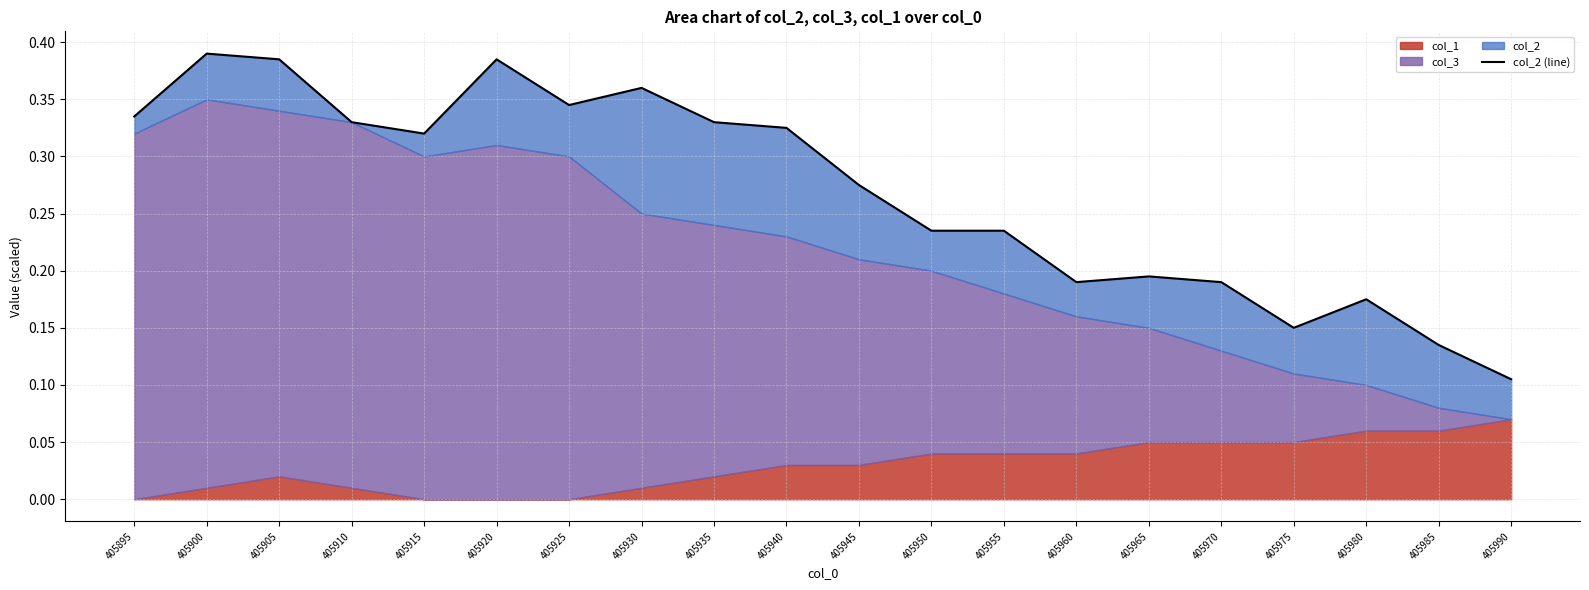

Which label corresponds to the smallest value in the chart?

405990